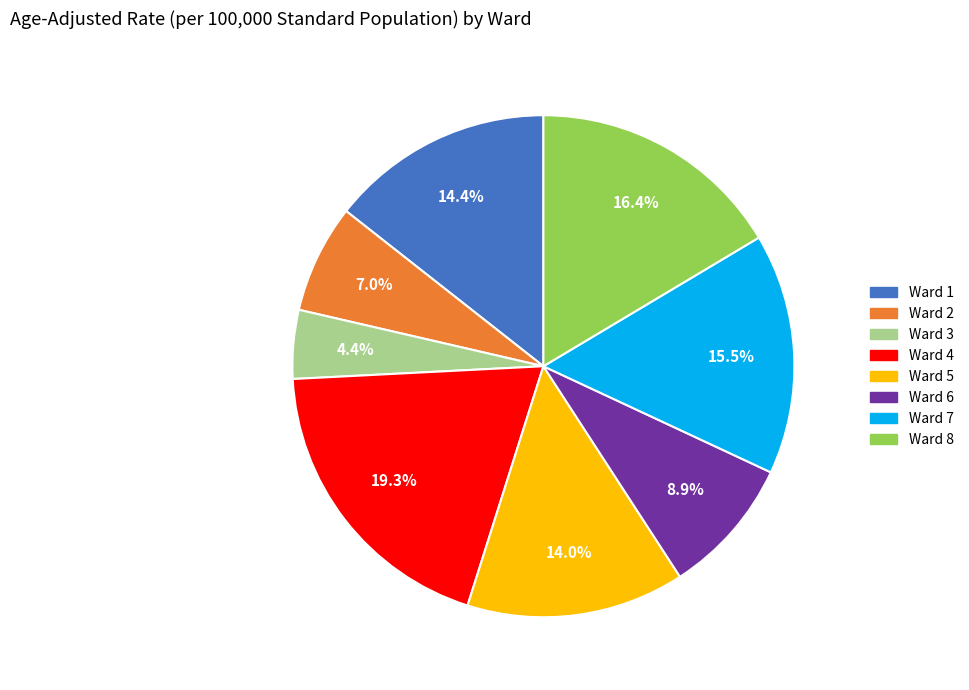

Is there any slice that represents more than half of the pie?

No